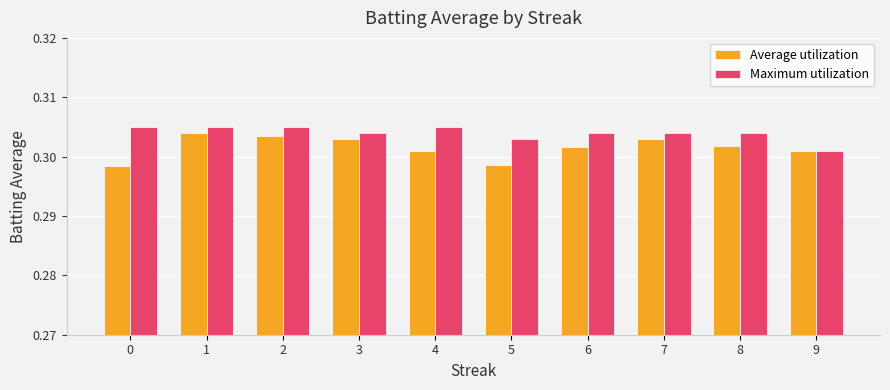

The value of Maximum utilization at 1 is 0.1. True or false?

False